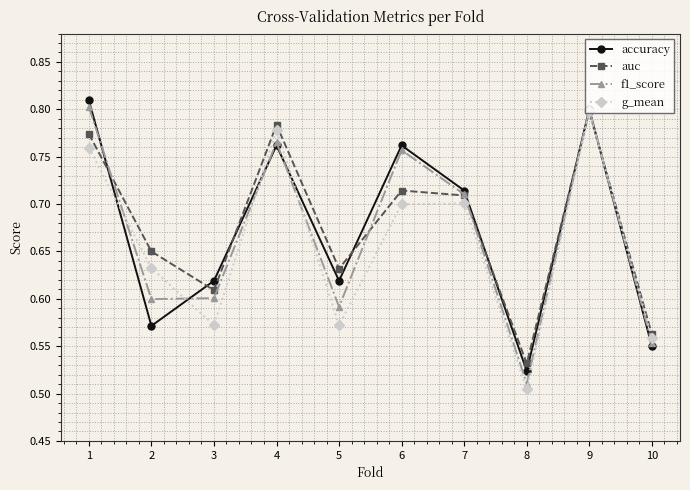

What is the total value across all series at 7?

2.8